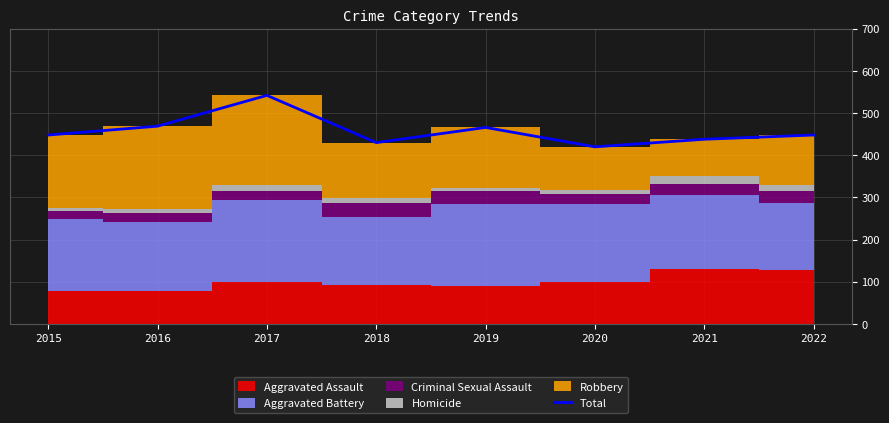

Where does the data first go above 448?

2016